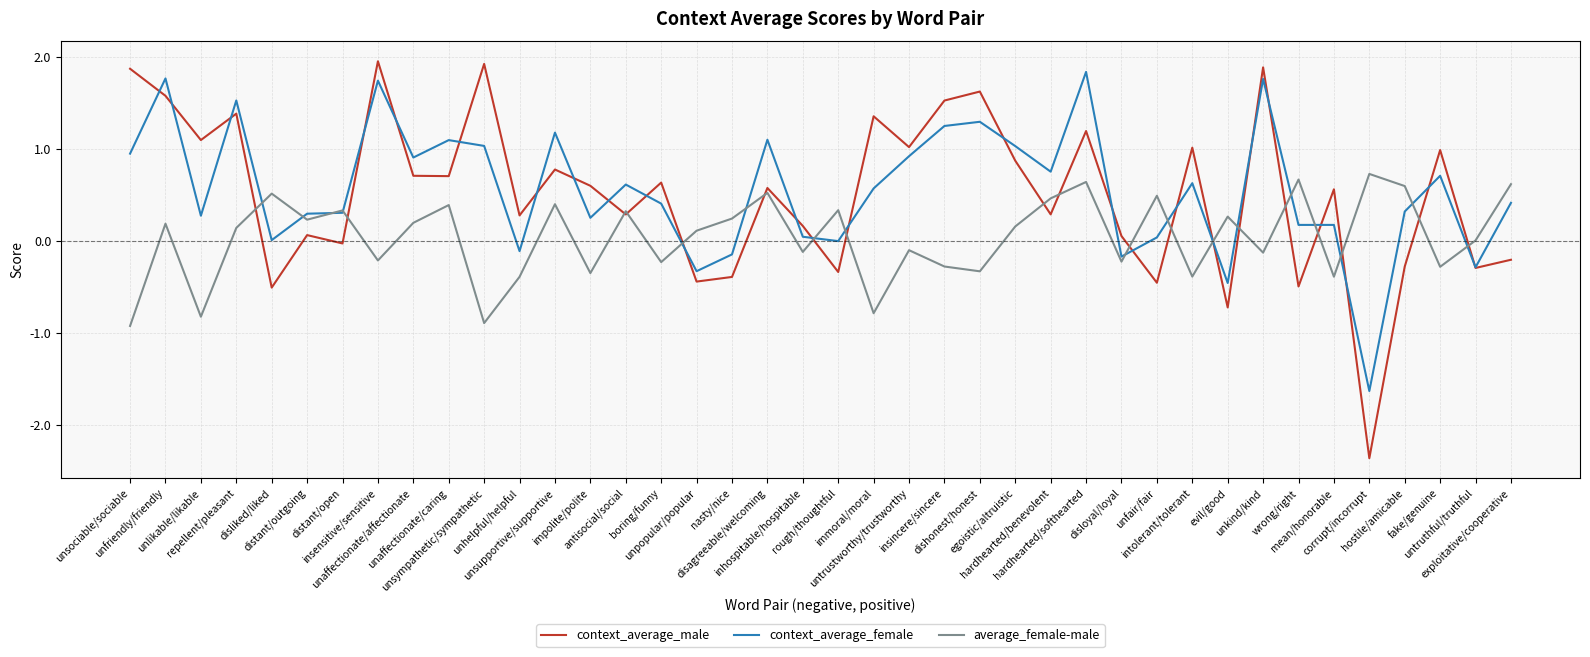

What is the smallest value displayed?

-2.4